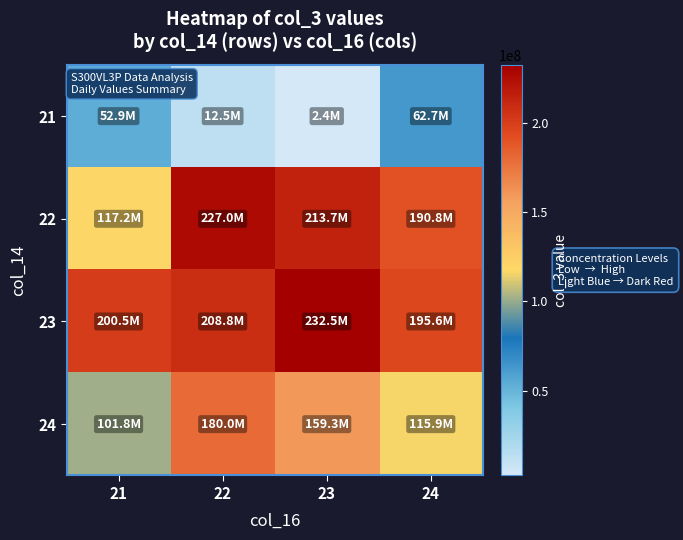

What is the difference between the highest and lowest values at 22?

214512816